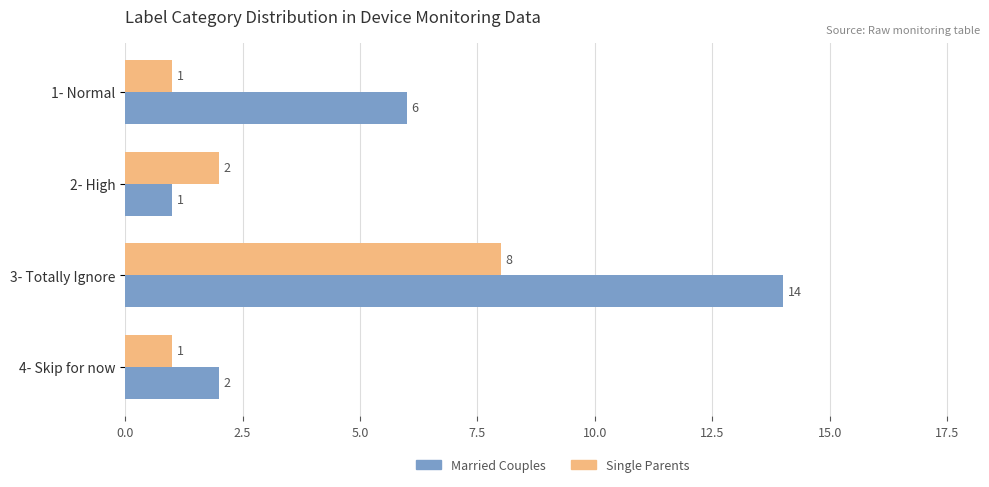

What is the approximate value of Single Parents at 3- Totally Ignore?

8